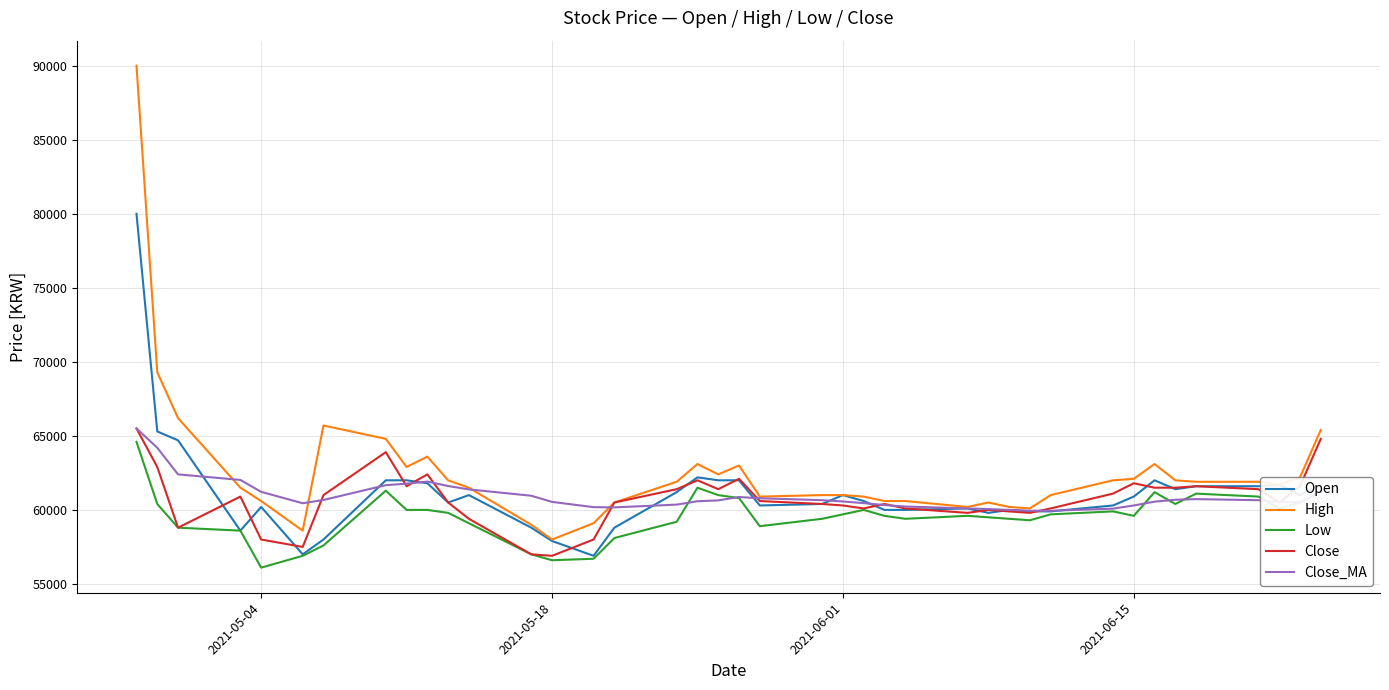

How many values in the Open series are below 60900?

20